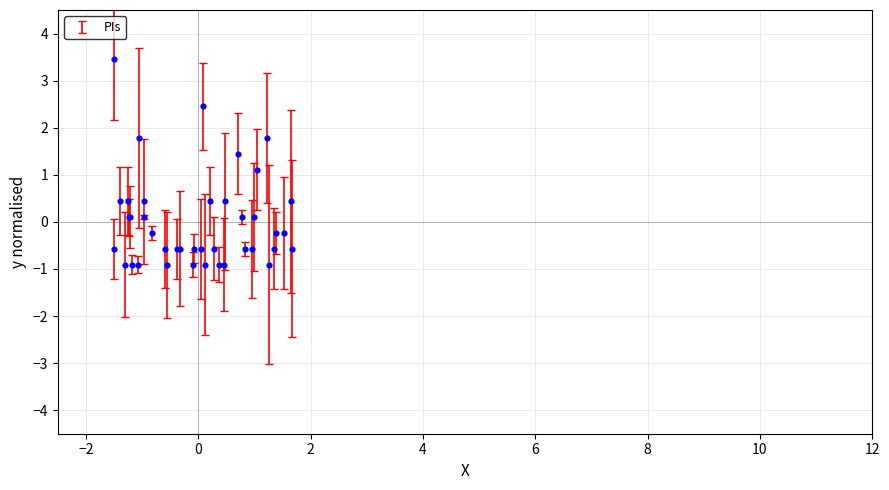

What Y value in the scatter plot is closest to 1?

1.1